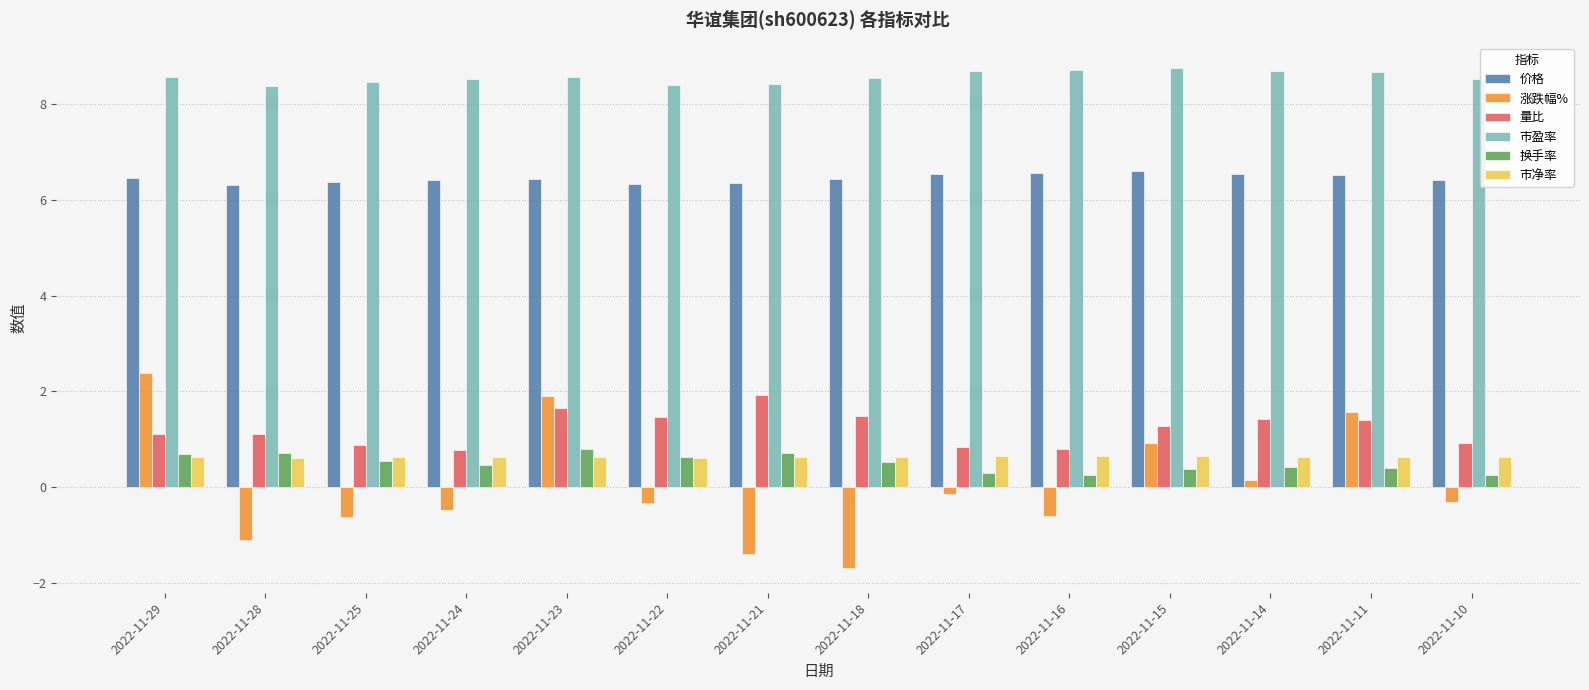

Does the chart contain stacked bars?

No